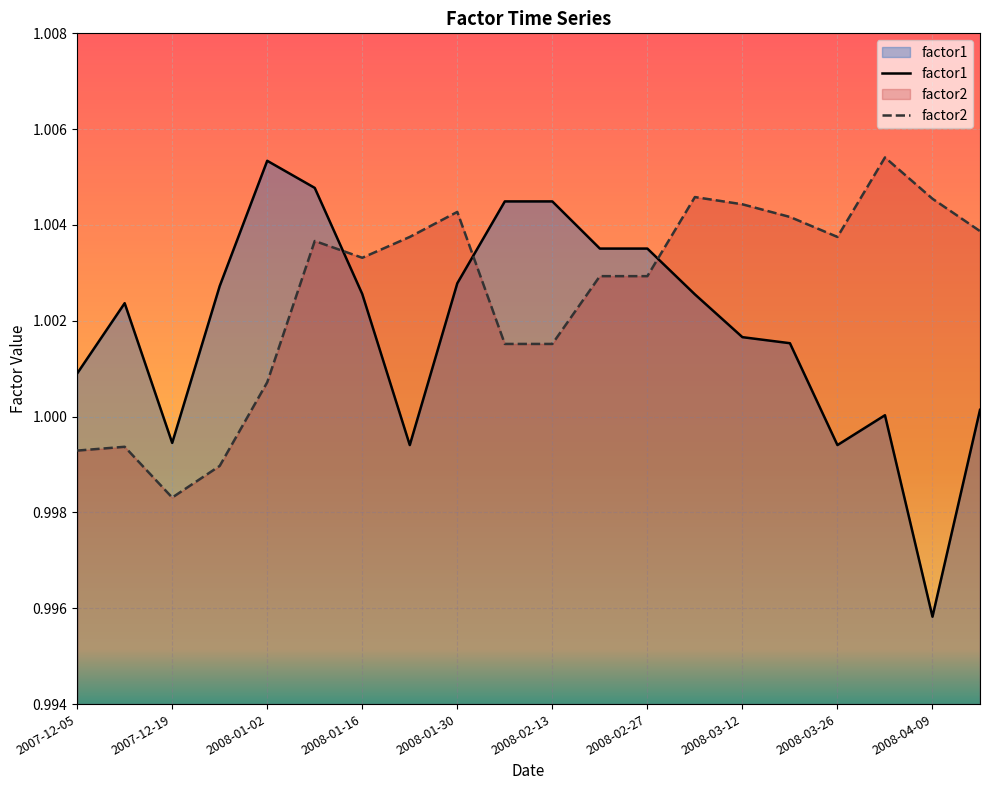

Which series has the largest total across all categories?

factor2